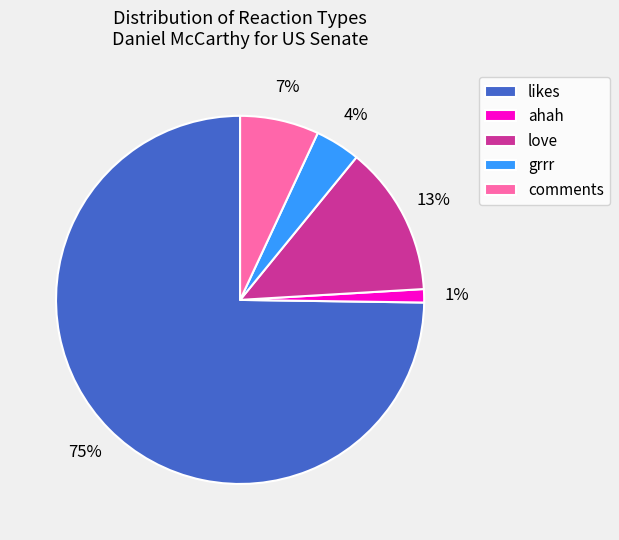

Is likes the majority of the pie?

Yes